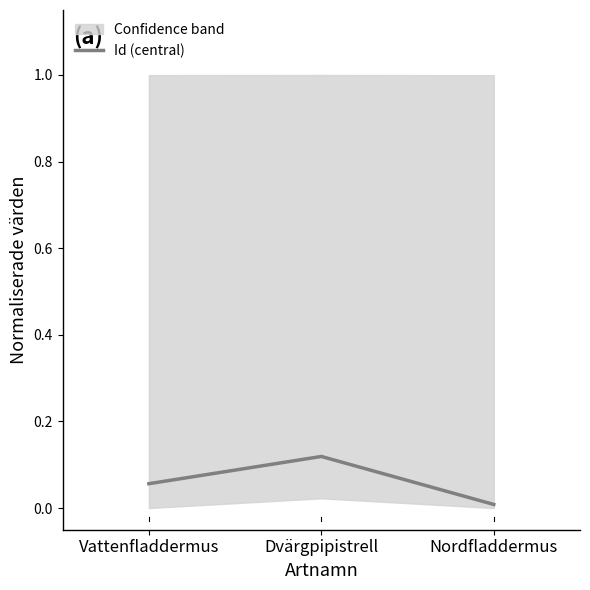

Rank the categories by value from lowest to highest.

Nordfladdermus, Vattenfladdermus, Dvärgpipistrell